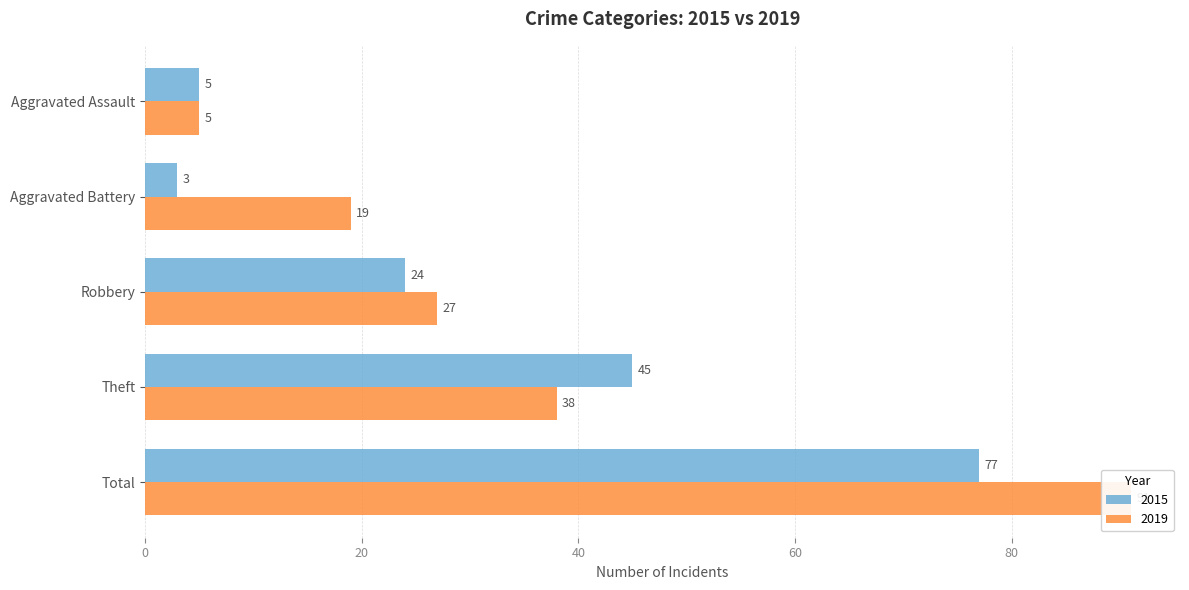

What is the difference between the second highest and minimum values in the 2015 series?

42